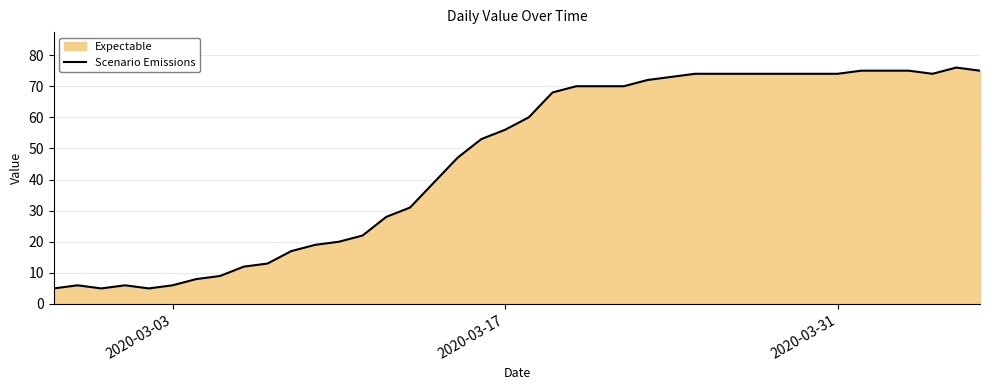

The value at 2020-03-17 is 73. True or false?

False